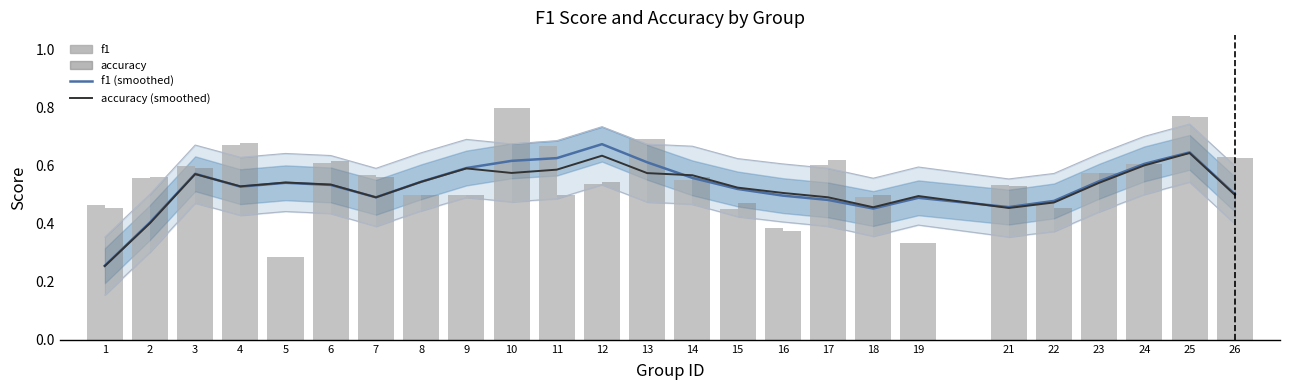

Is it true that accuracy (smoothed) equals 0.5 at 16?

True